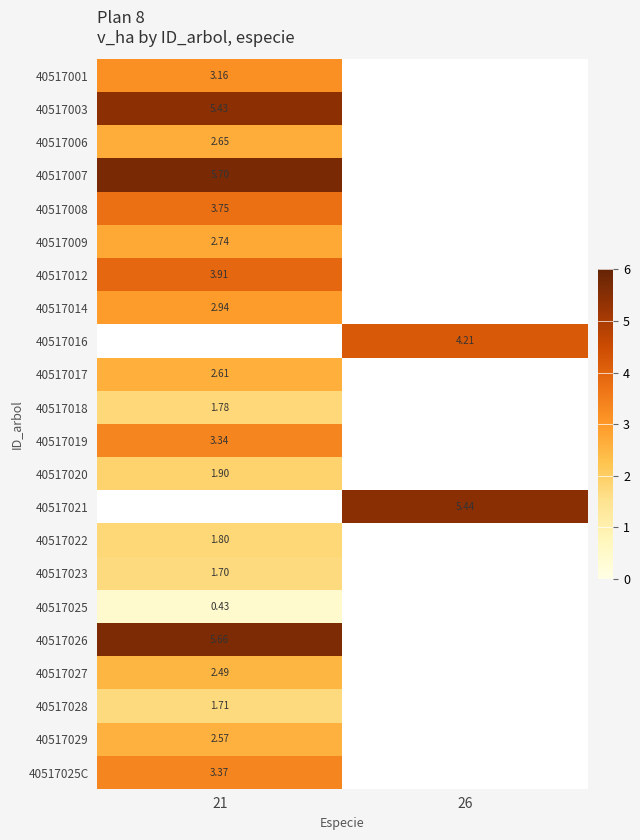

Where is row_17 nearest to the value 5?

21